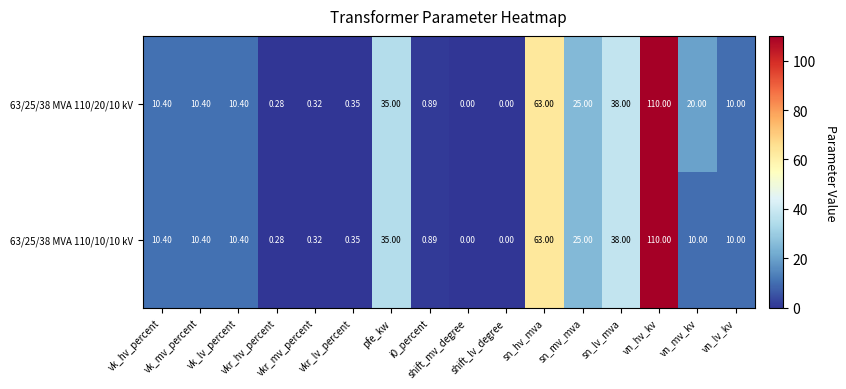

How many positive values does the 63/25/38 MVA 110/10/10 kV series have?

14